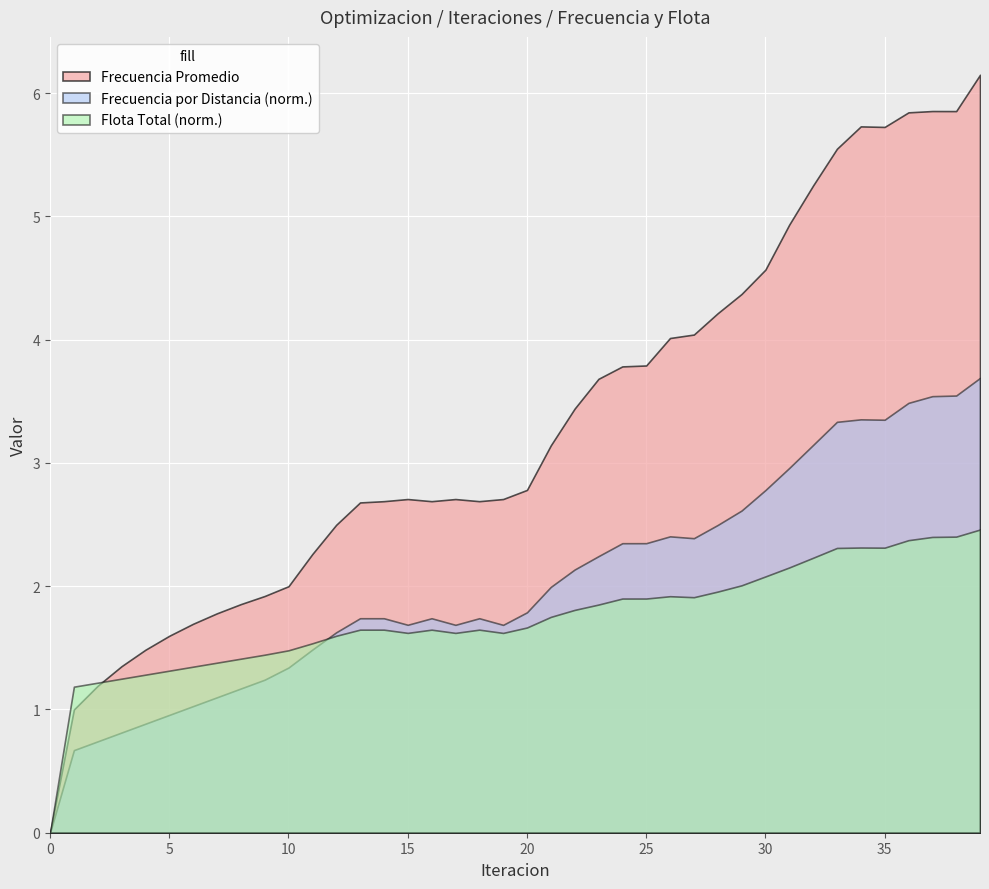

What is the highest value of the Frecuencia por Distancia (norm.) series?

3.7